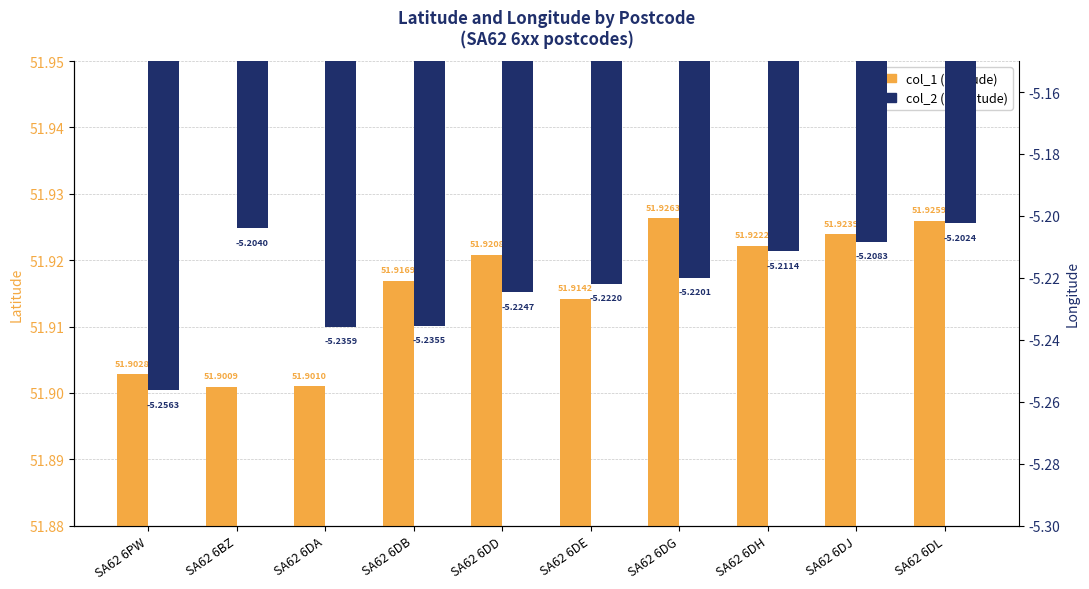

What is the value of the col_1 (Latitude) bar at the 3rd from the left?

51.9